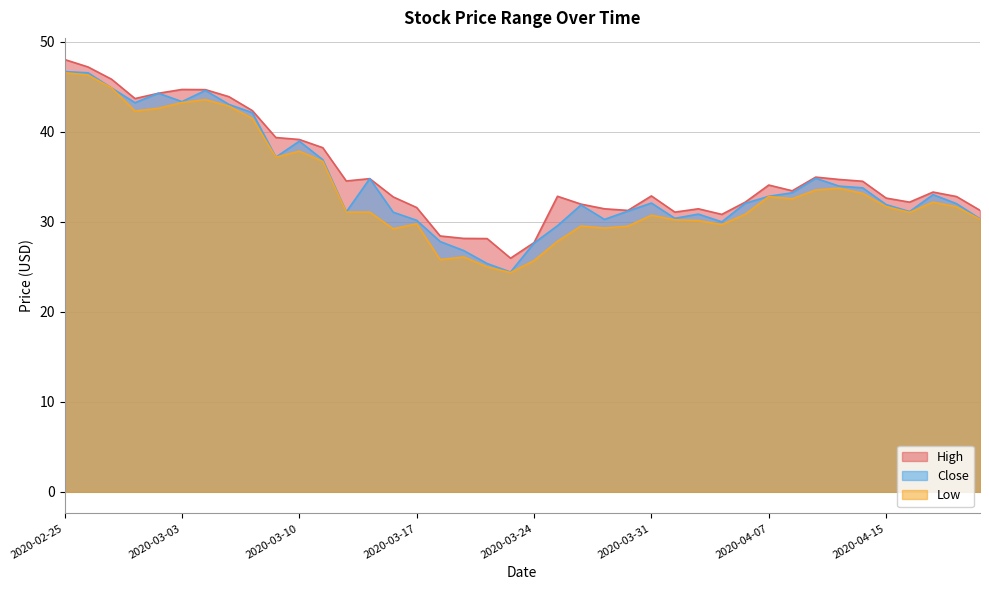

What is the maximum value shown in the chart?

48.0